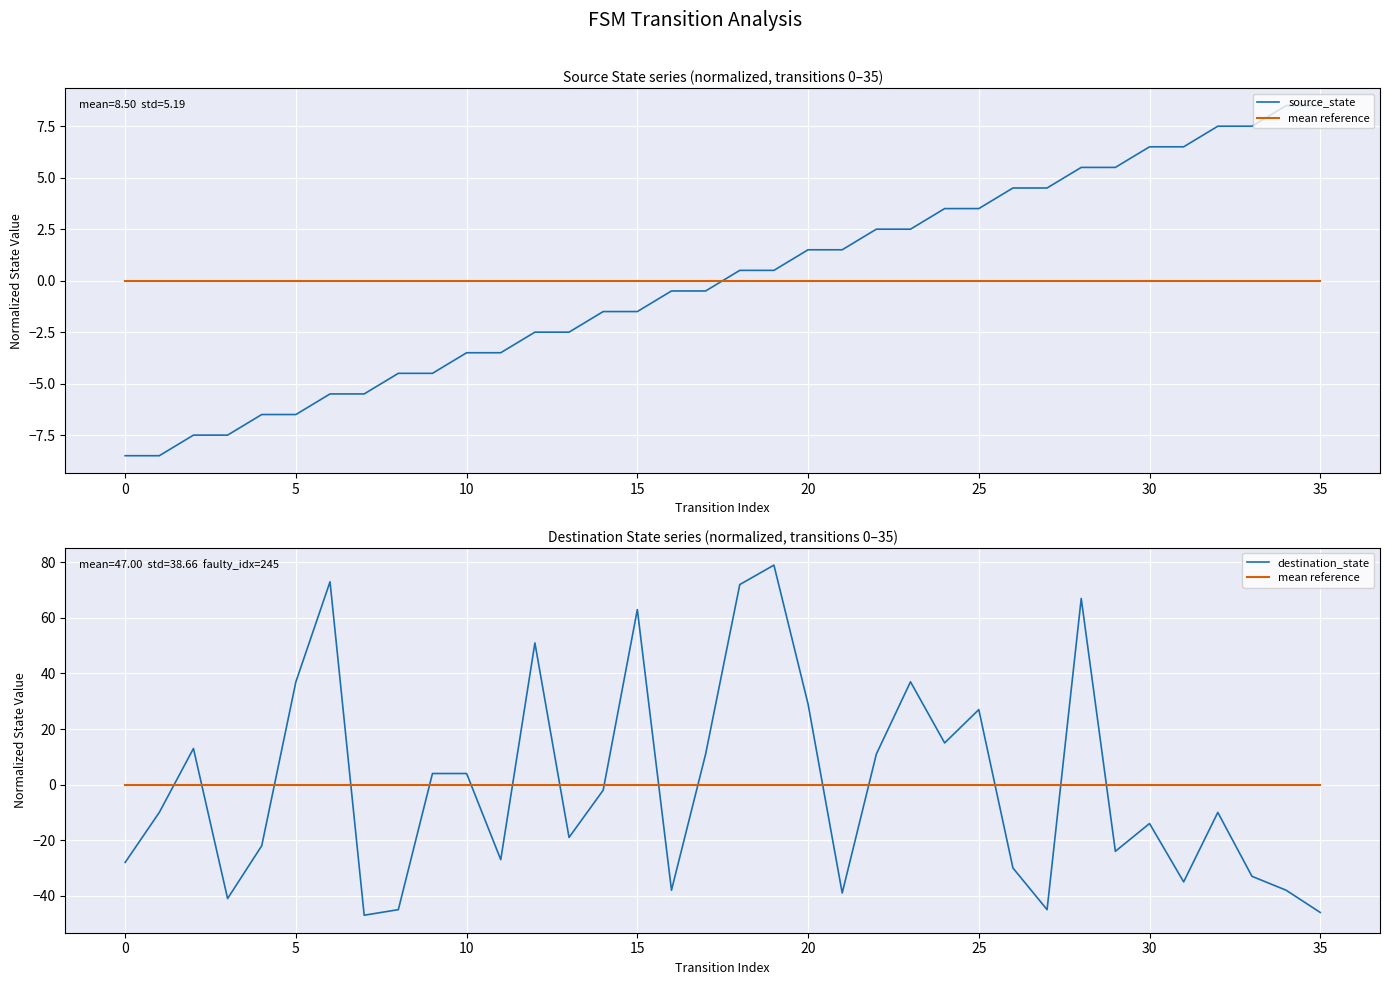

Reading left to right, what are all the values shown in this chart?

source_state: -8.5	-8.5	-7.5	-7.5	-6.5	-6.5	-5.5	-5.5	-4.5	-4.5	-3.5	-3.5	-2.5	-2.5	-1.5	-1.5	-0.5	-0.5	0.5	0.5	1.5	1.5	2.5	2.5	3.5	3.5	4.5	4.5	5.5	5.5	6.5	6.5	7.5	7.5	8.5	8.5
mean reference: 0.0	0.0	0.0	0.0	0.0	0.0	0.0	0.0	0.0	0.0	0.0	0.0	0.0	0.0	0.0	0.0	0.0	0.0	0.0	0.0	0.0	0.0	0.0	0.0	0.0	0.0	0.0	0.0	0.0	0.0	0.0	0.0	0.0	0.0	0.0	0.0
destination_state: -28.0	-10.0	13.0	-41.0	-22.0	37.0	73.0	-47.0	-45.0	4.0	4.0	-27.0	51.0	-19.0	-2.0	63.0	-38.0	11.0	72.0	79.0	29.0	-39.0	11.0	37.0	15.0	27.0	-30.0	-45.0	67.0	-24.0	-14.0	-35.0	-10.0	-33.0	-38.0	-46.0